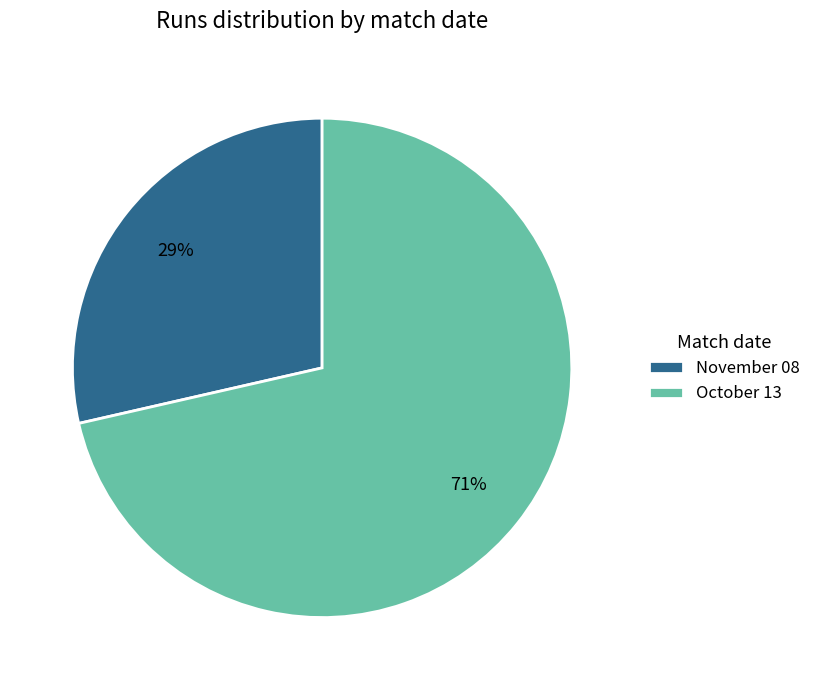

Does October 13 represent more than half of the total?

Yes